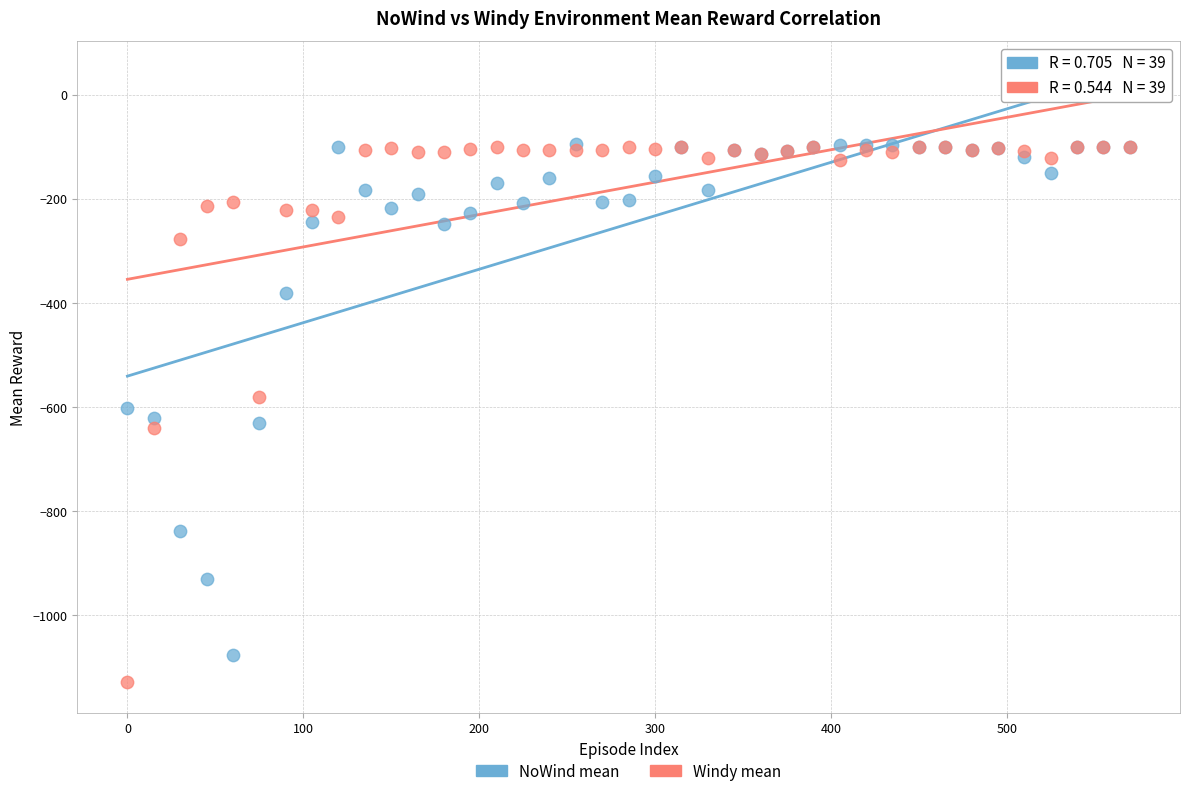

What are all the series names shown in the legend?

NoWind mean, Windy mean